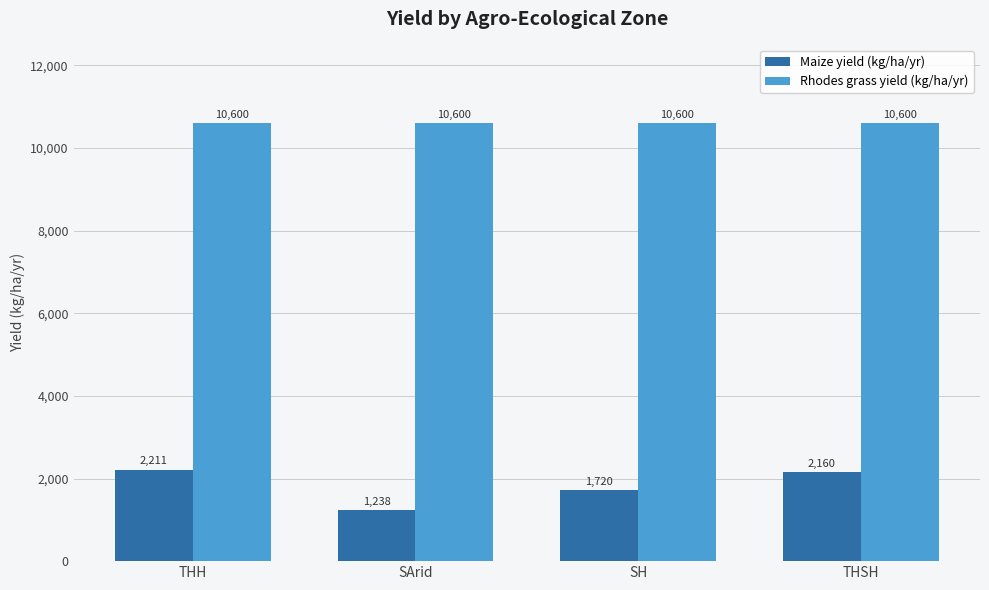

What position from the left is THSH?

4